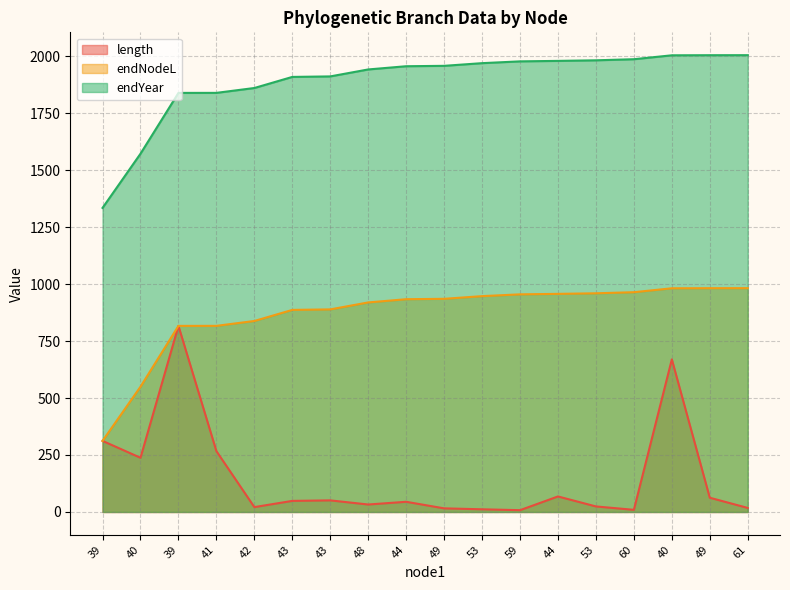

What is the label of the 12th point from the right?

43